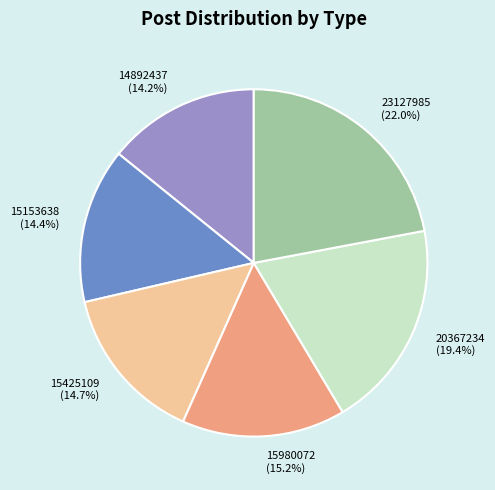

Which slice is the largest?

23127985